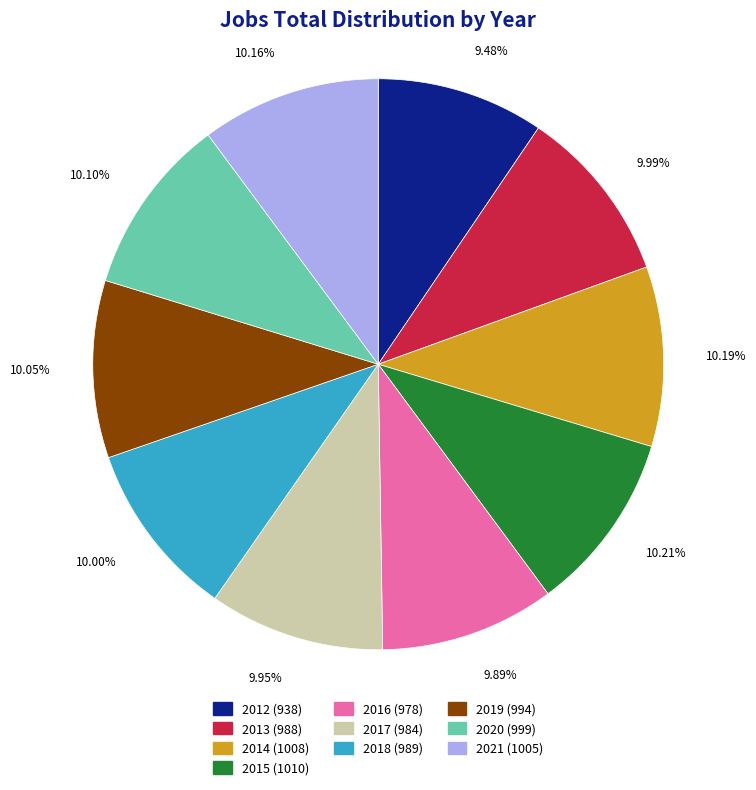

To the nearest percent, what is the average slice percentage?

10%